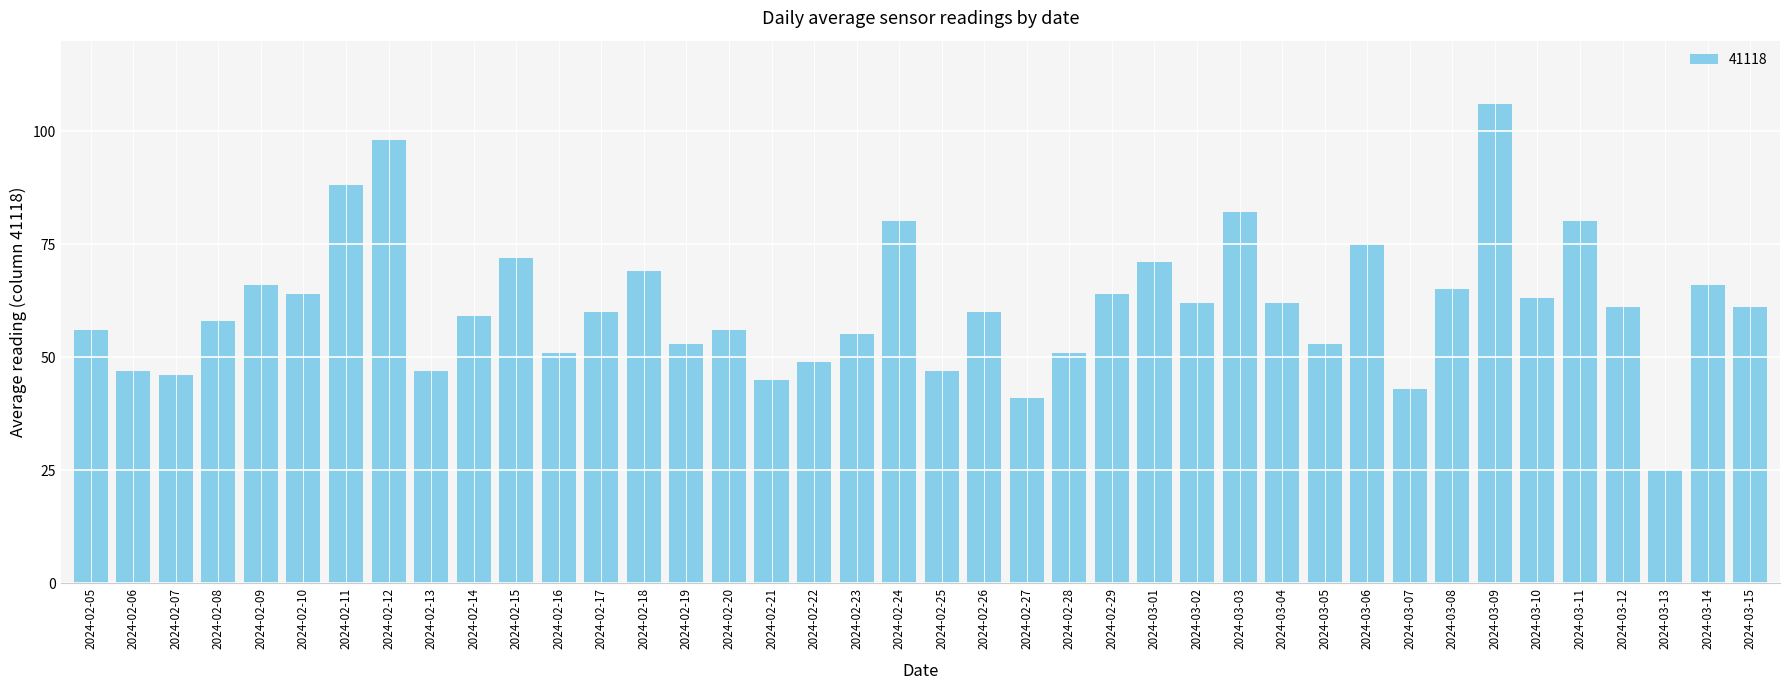

What is the difference between the maximum and minimum values?

81